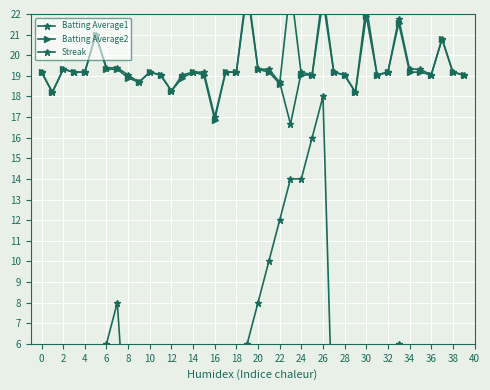

What is the maximum value for Batting Average1?

23.4